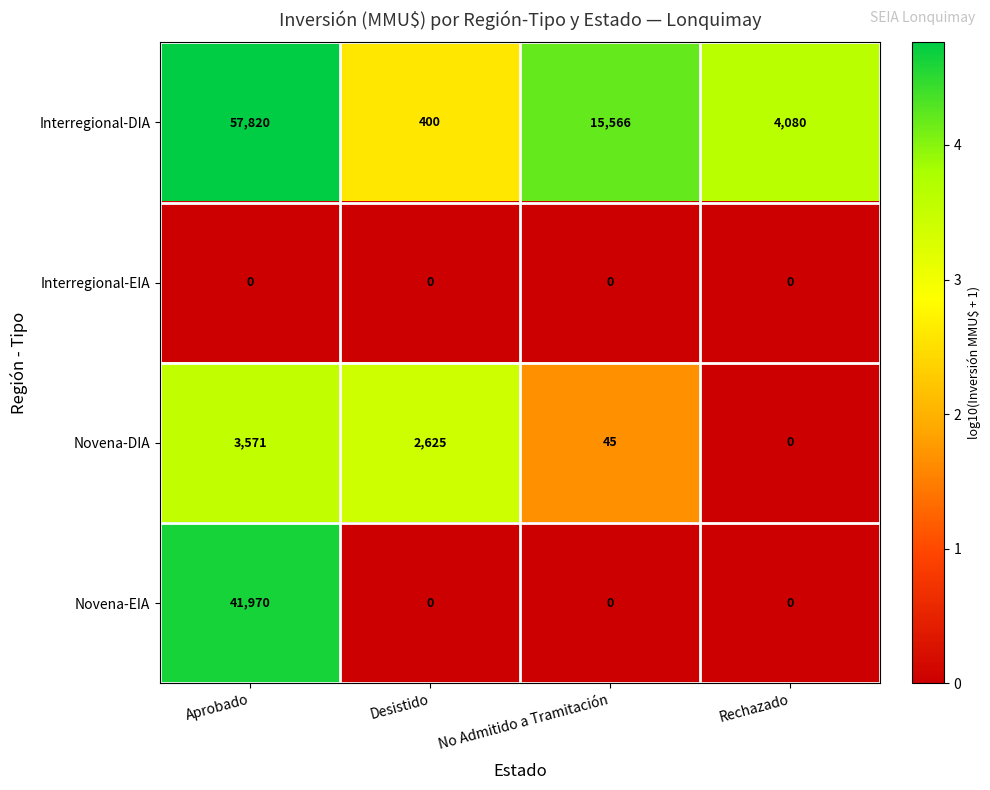

What is the sum of all Novena-EIA values?

41970